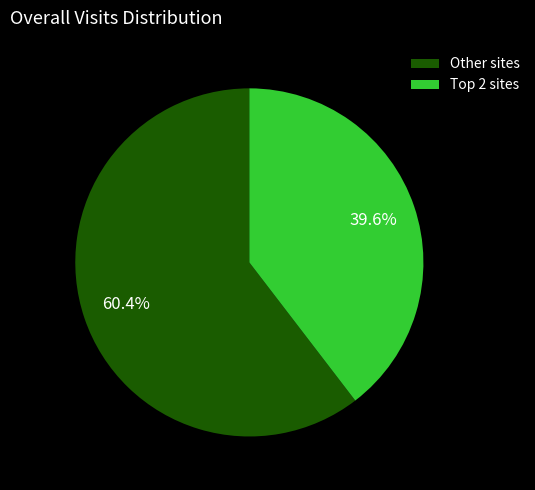

What percentage is NOT represented by Other sites?

39.6%